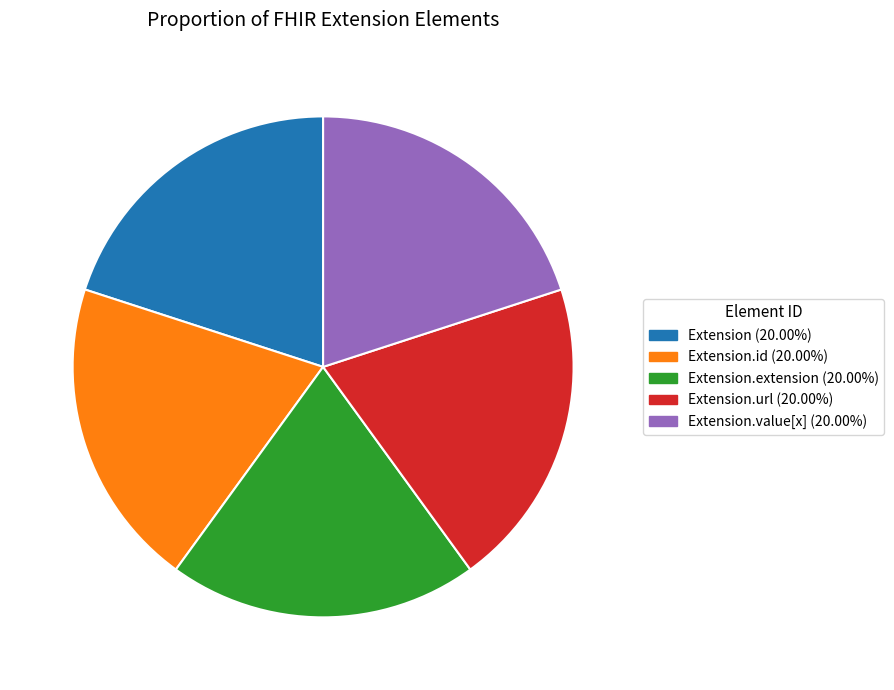

Is there a majority slice in this chart?

No